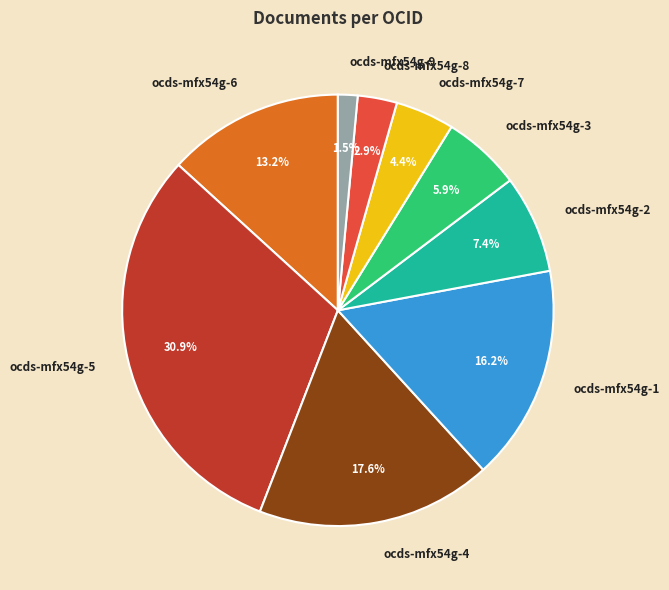

Which category has the biggest portion of the pie?

ocds-mfx54g-5